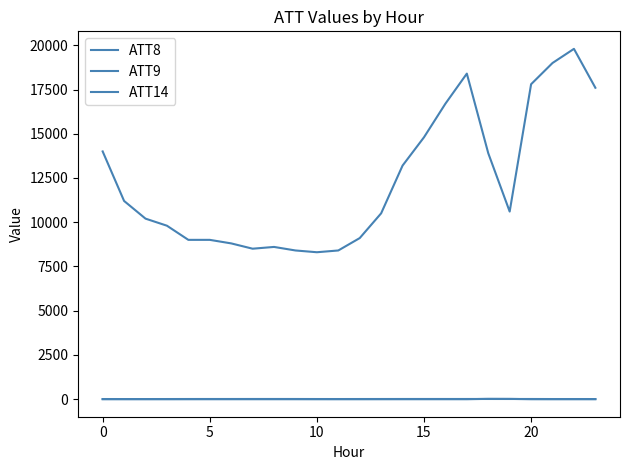

At which label is ATT14 closest to 0?

11